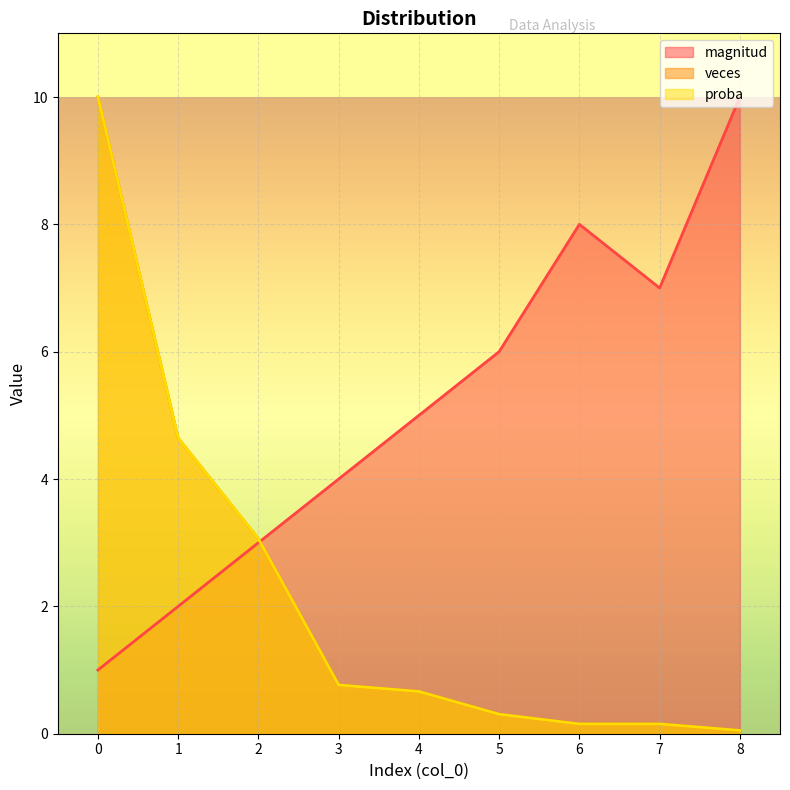

Where is veces nearest to the value 5?

1